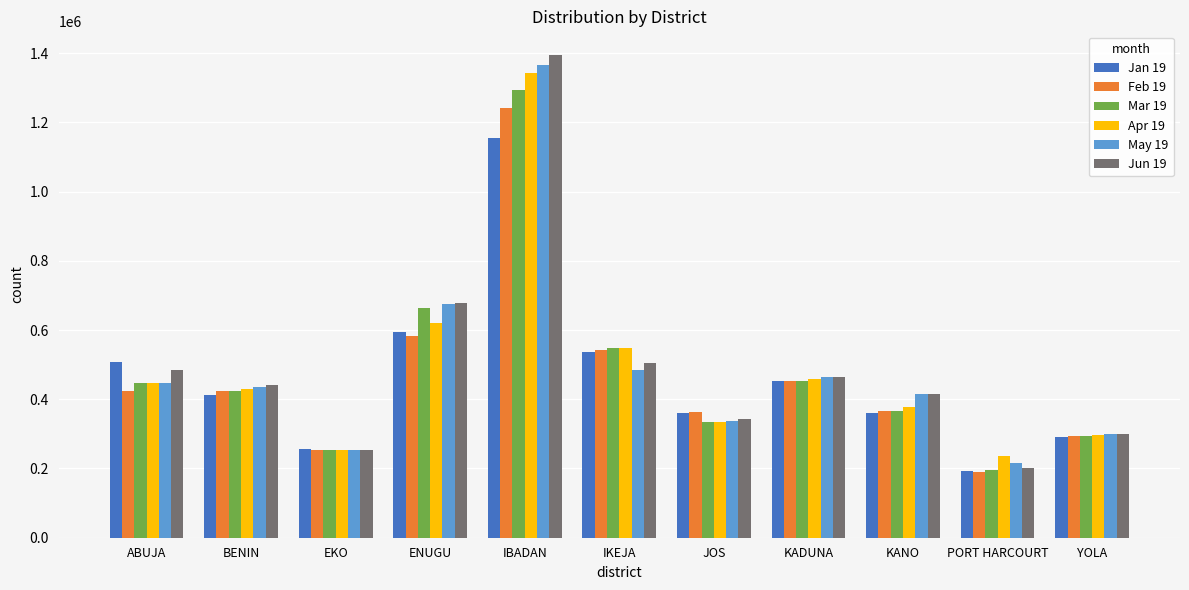

Which series changed the most between JOS and PORT HARCOURT?

Feb 19